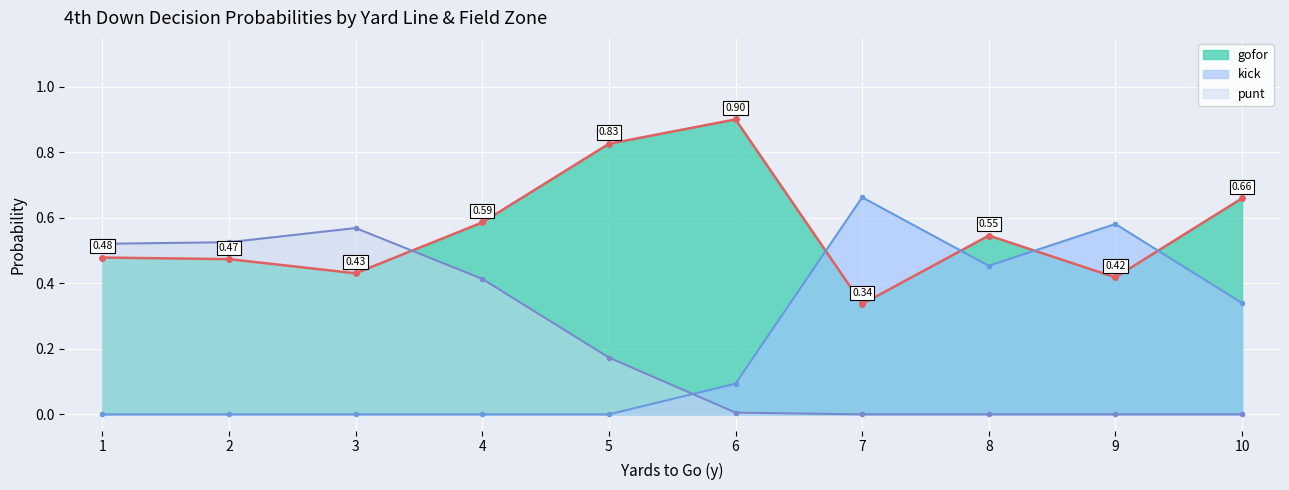

True or false: kick_line has a value of 0.3 at 10.

True